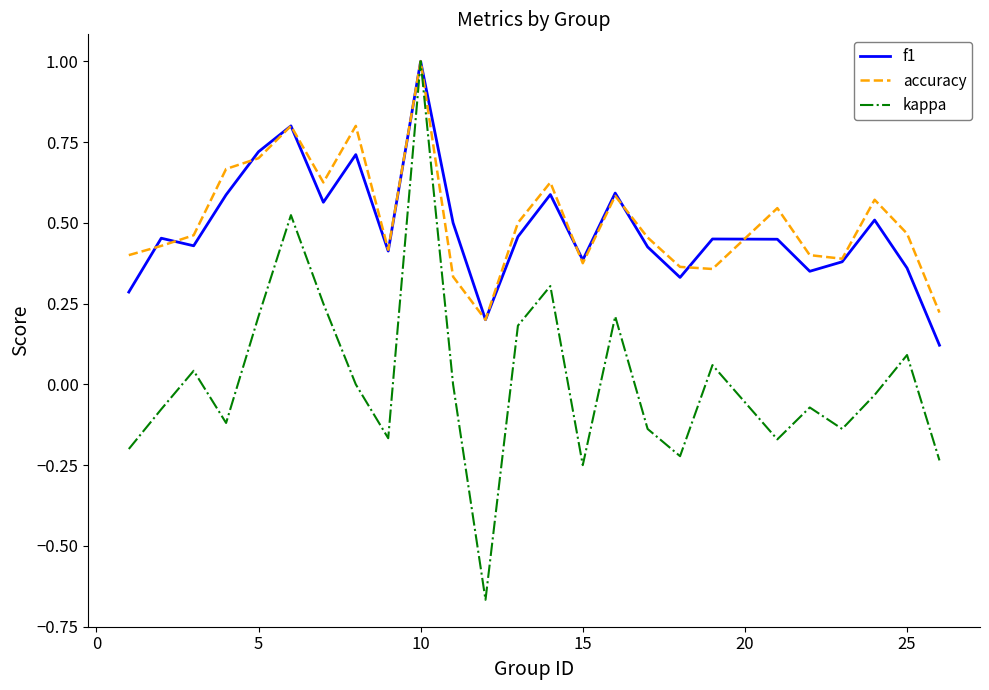

What is the maximum value for accuracy?

1.0